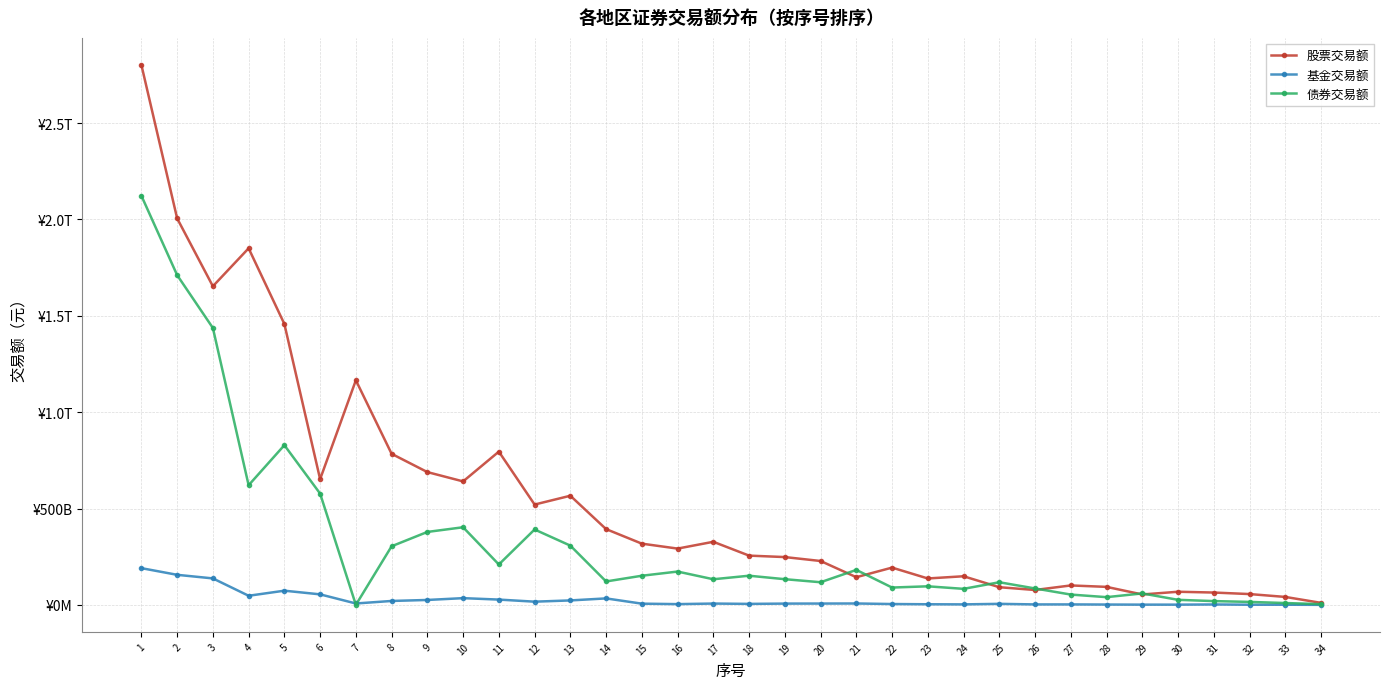

After their last crossing, which series has the higher values: 债券交易额 or 股票交易额?

股票交易额